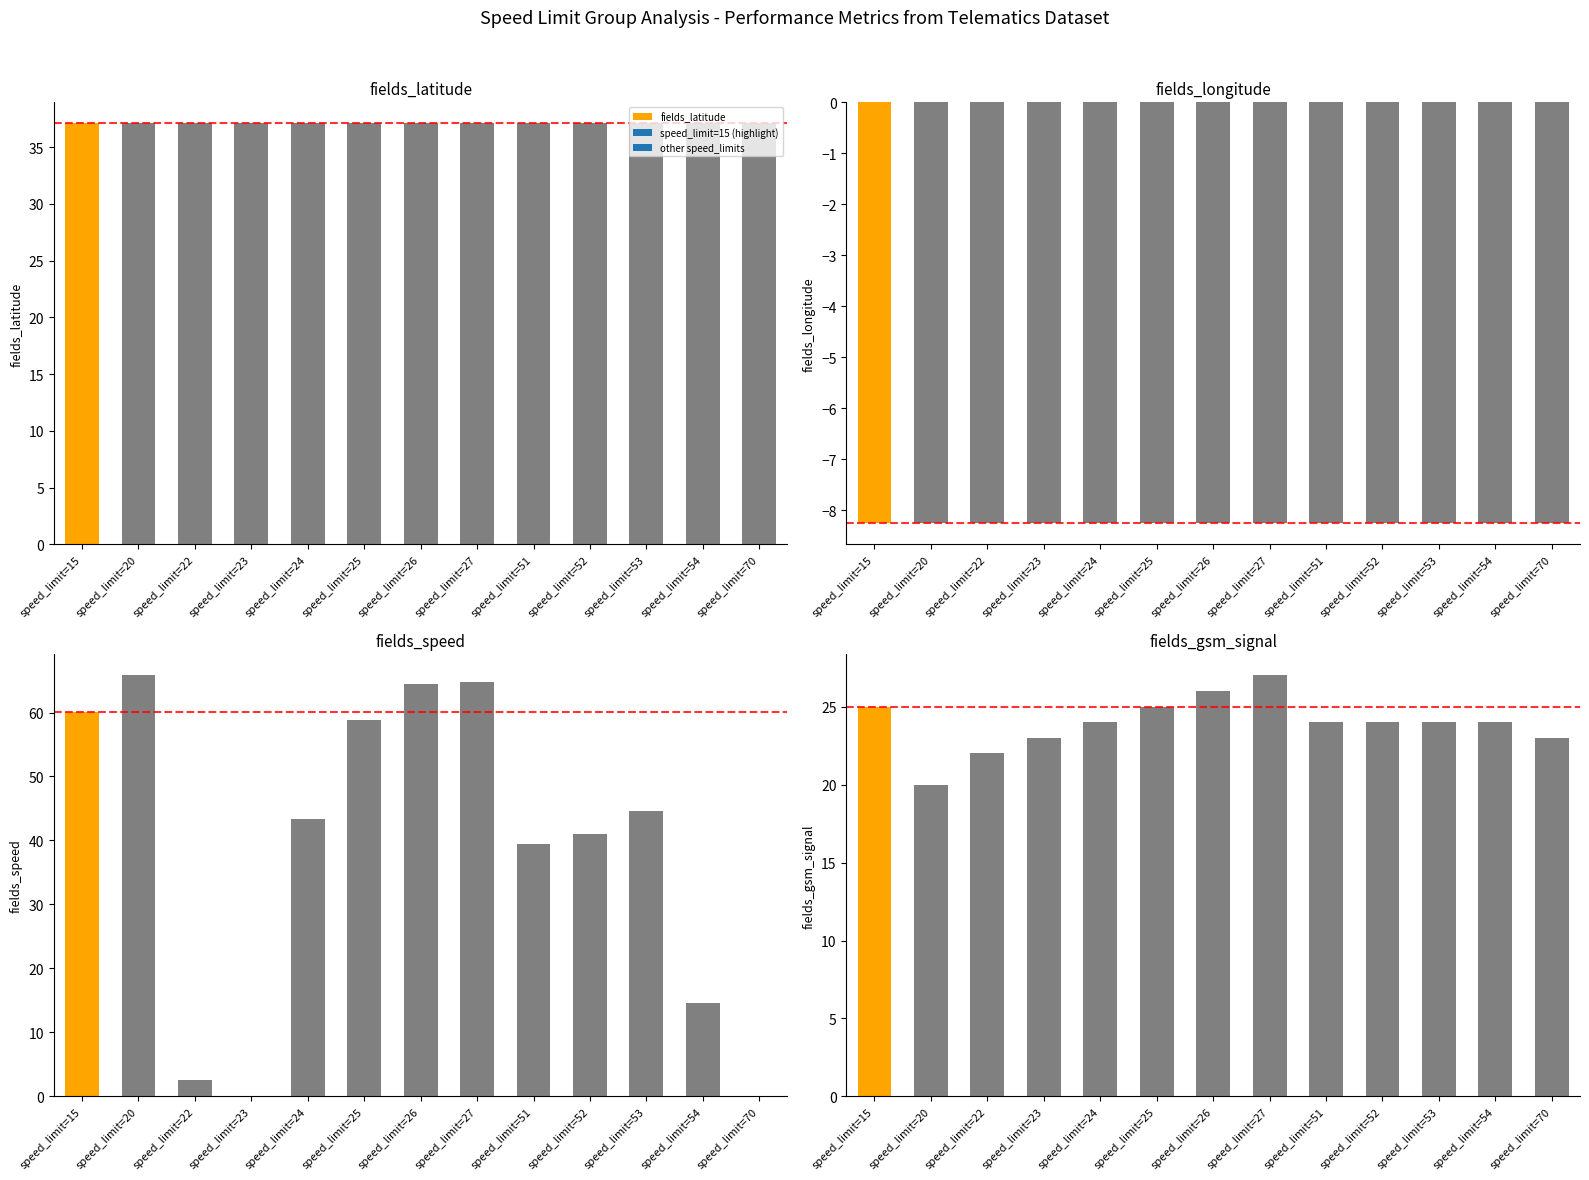

What is the value of the fields_speed bar at the 2nd from the left?

65.8